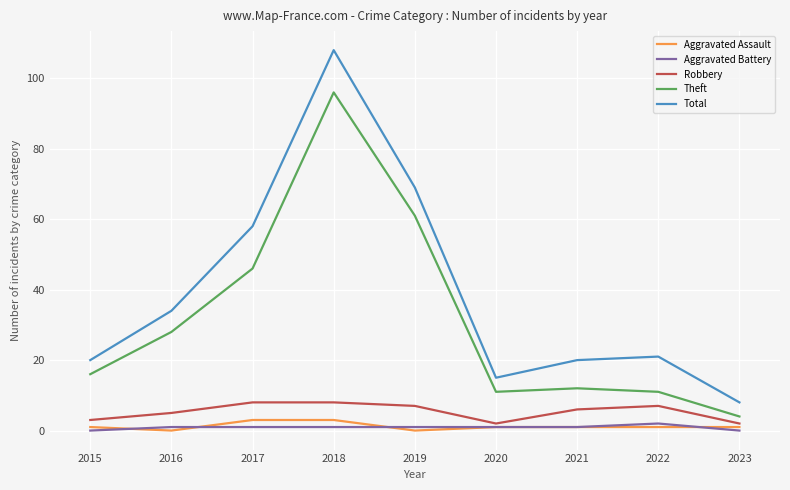

At which category does Theft reach its first local peak?

2018